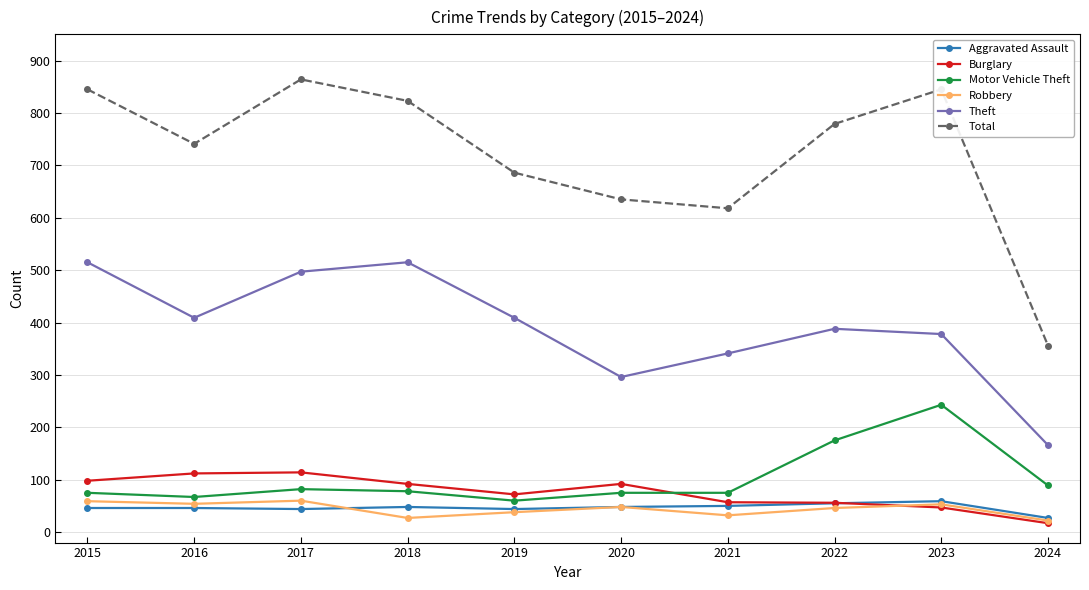

Read the Motor Vehicle Theft value at 2022.

175